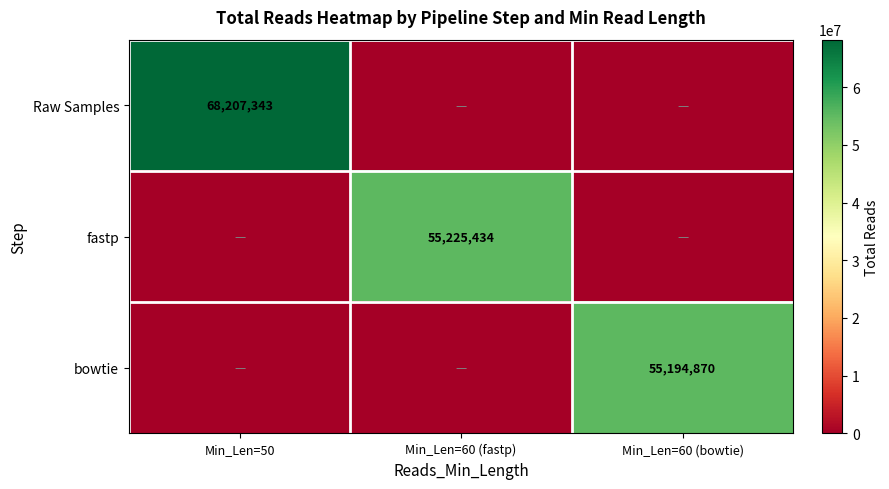

Which series has the largest total across all categories?

Raw Samples